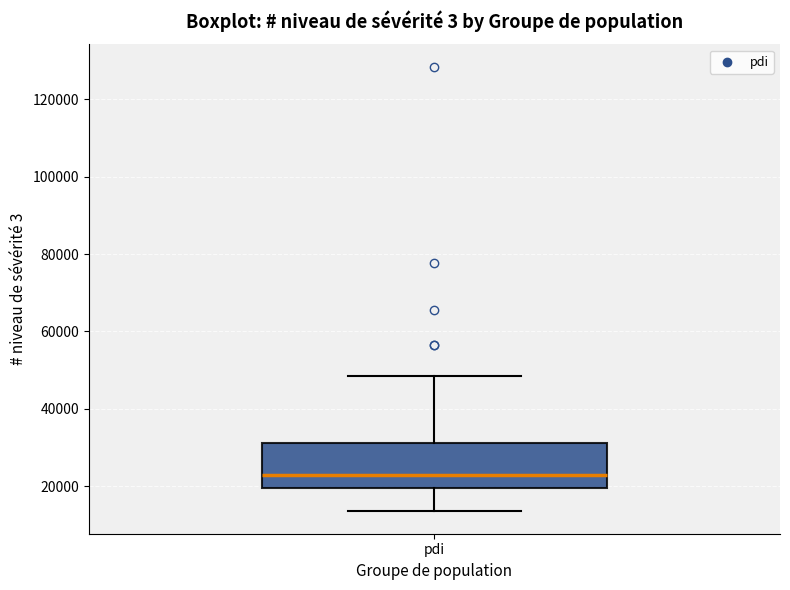

Where is the lower edge of the box for pdi on the y-axis? The values are not printed on the chart, so give them approximately, as read against the axis.

20000